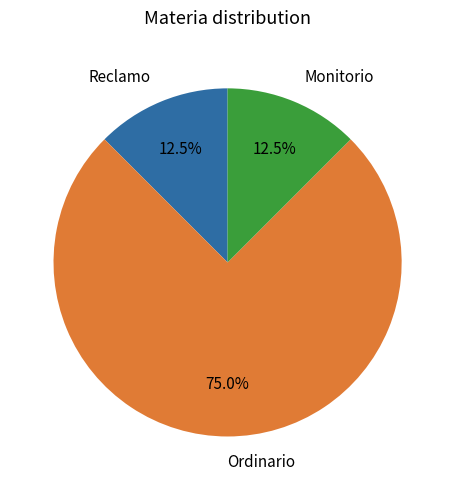

True or false: Ordinario accounts for 75% of the total.

True